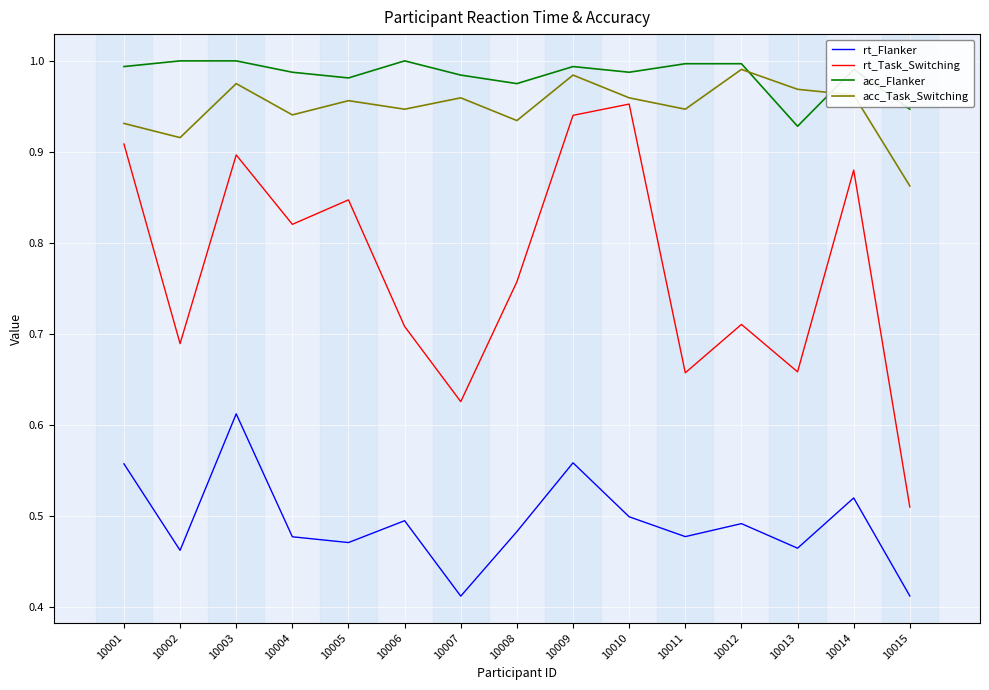

True or false: acc_Flanker has more than 2 points higher than both neighbors.

True